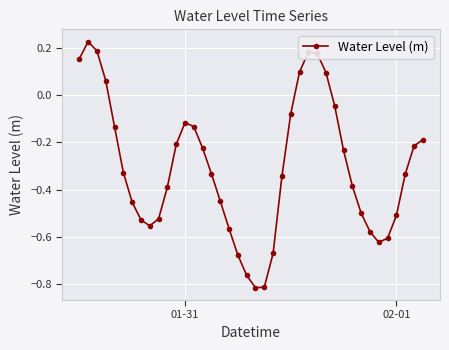

What is the difference between the maximum and minimum values?

1.0